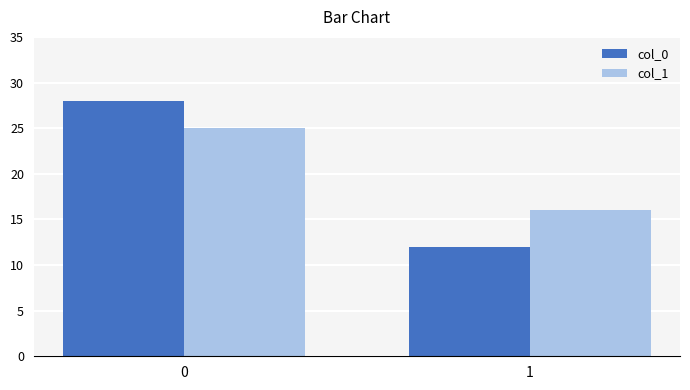

Are the bars grouped side by side (vs. stacked)?

Yes